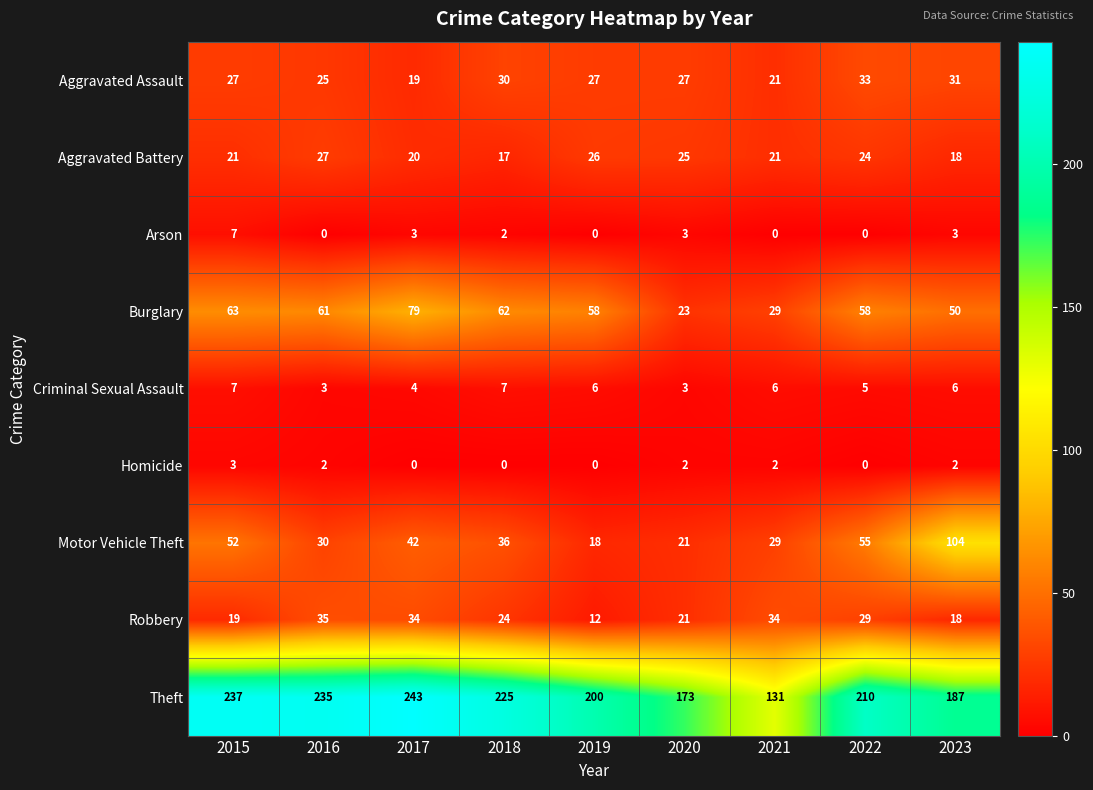

What is the difference between the second highest and minimum values in the Aggravated Assault series?

12